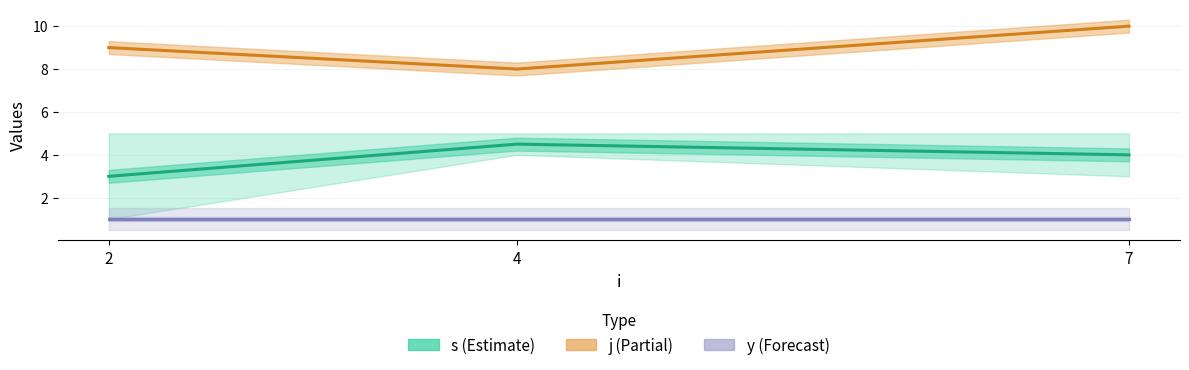

Which has a higher value, 4 or 7?

4